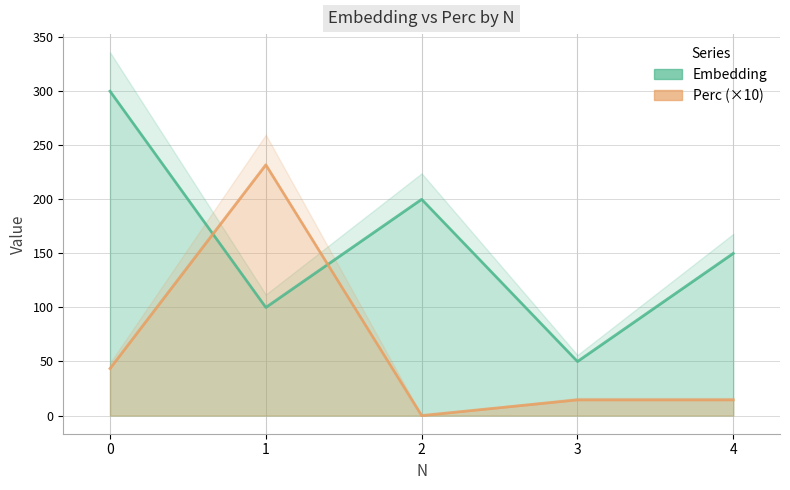

Which series ends up on top after the final intersection of Perc and Embedding?

Embedding